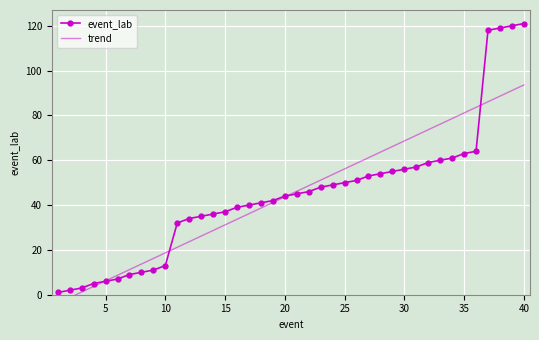

Reading left to right, what are all the values shown in this chart?

event_lab: 1.0	2.0	3.0	5.0	6.0	7.0	9.0	10.0	11.0	13.0	32.0	34.0	35.0	36.0	37.0	39.0	40.0	41.0	42.0	44.0	45.0	46.0	48.0	49.0	50.0	51.0	53.0	54.0	55.0	56.0	57.0	59.0	60.0	61.0	63.0	64.0	118.0	119.0	120.0	121.0
trend: -3.8	-1.3	1.2	3.7	6.2	8.7	11.2	13.7	16.2	18.7	21.2	23.7	26.2	28.7	31.2	33.7	36.2	38.7	41.2	43.7	46.1	48.6	51.1	53.6	56.1	58.6	61.1	63.6	66.1	68.6	71.1	73.6	76.1	78.6	81.1	83.6	86.1	88.6	91.1	93.6